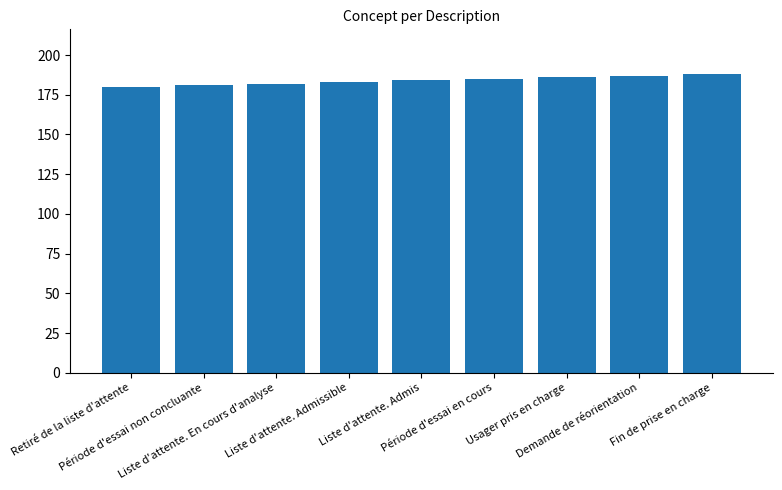

Reading left to right, what are all the values shown in this chart?

180	181	182	183	184	185	186	187	188